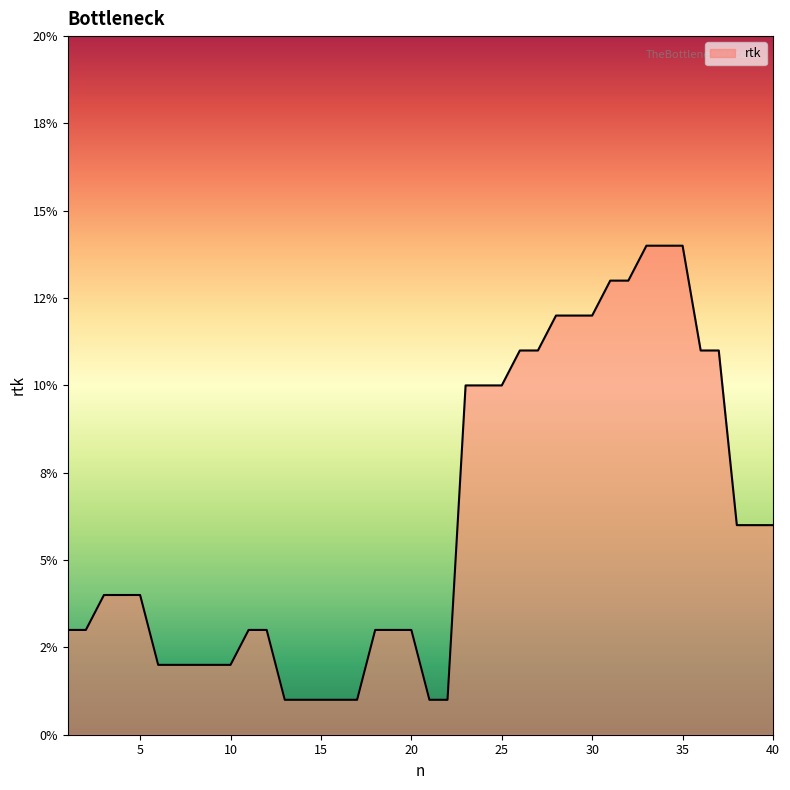

Does the chart have visible grid lines?

No